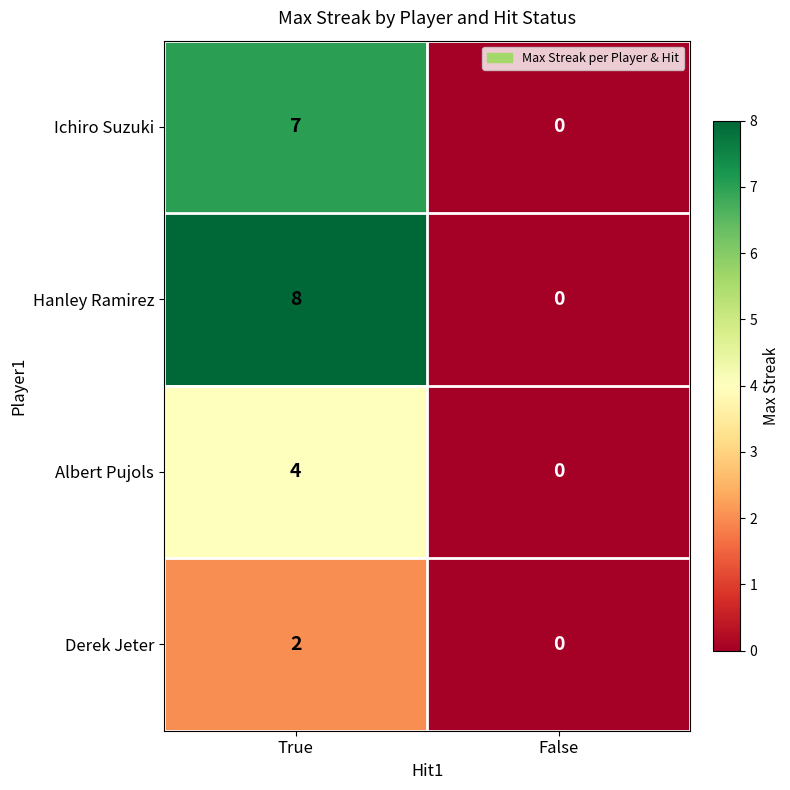

At how many categories does at least one series exceed 7?

1